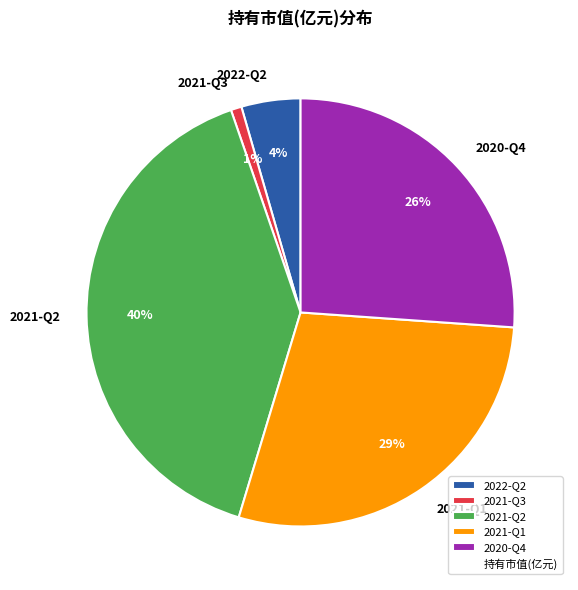

How many slices are in this pie chart?

5